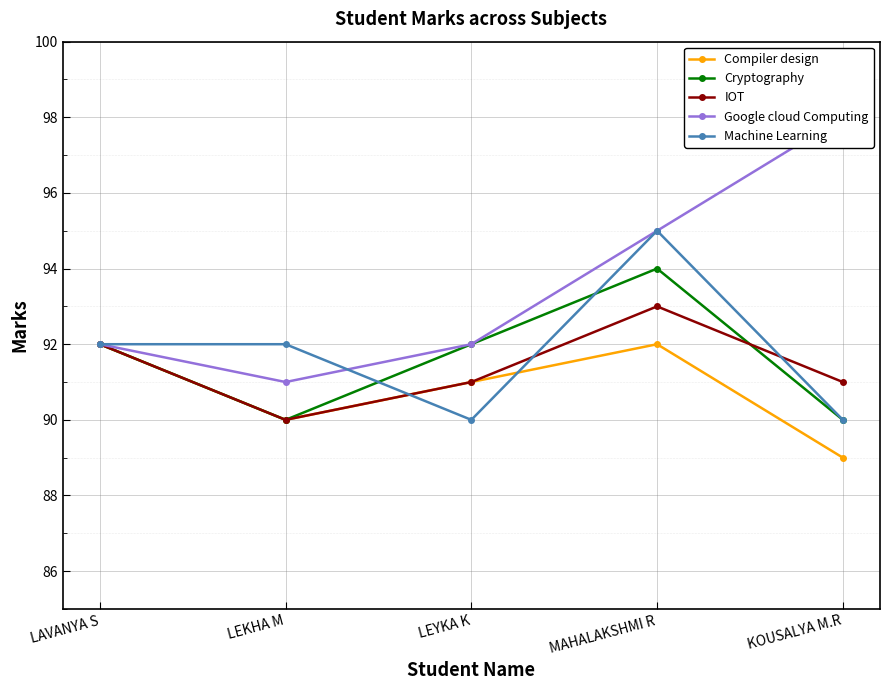

Reading left to right, extract all data points from this chart.

Compiler design: LAVANYA S=92	LEKHA M=90	LEYKA K=91	MAHALAKSHMI R=92	KOUSALYA M.R=89
Cryptography: LAVANYA S=92	LEKHA M=90	LEYKA K=92	MAHALAKSHMI R=94	KOUSALYA M.R=90
IOT: LAVANYA S=92	LEKHA M=90	LEYKA K=91	MAHALAKSHMI R=93	KOUSALYA M.R=91
Google cloud Computing: LAVANYA S=92	LEKHA M=91	LEYKA K=92	MAHALAKSHMI R=95	KOUSALYA M.R=98
Machine Learning: LAVANYA S=92	LEKHA M=92	LEYKA K=90	MAHALAKSHMI R=95	KOUSALYA M.R=90